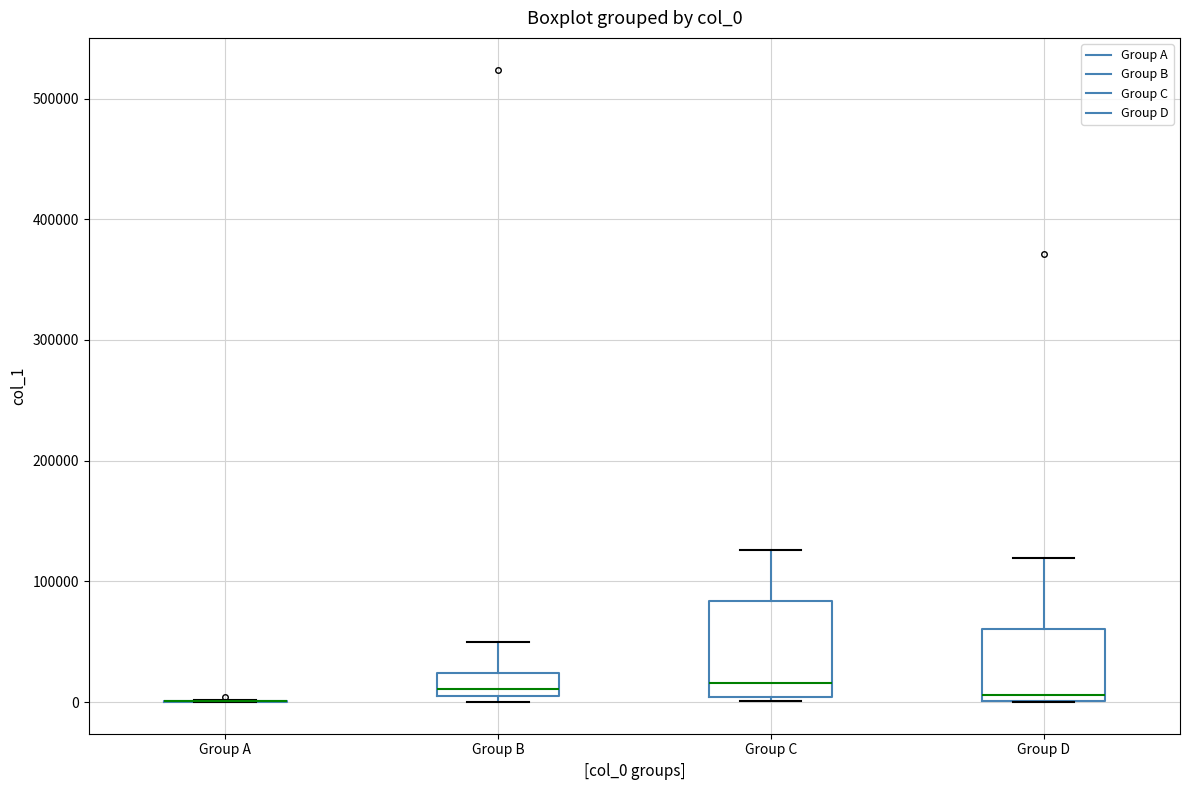

Which box is the tallest, from its lower edge to its upper edge?

Group C